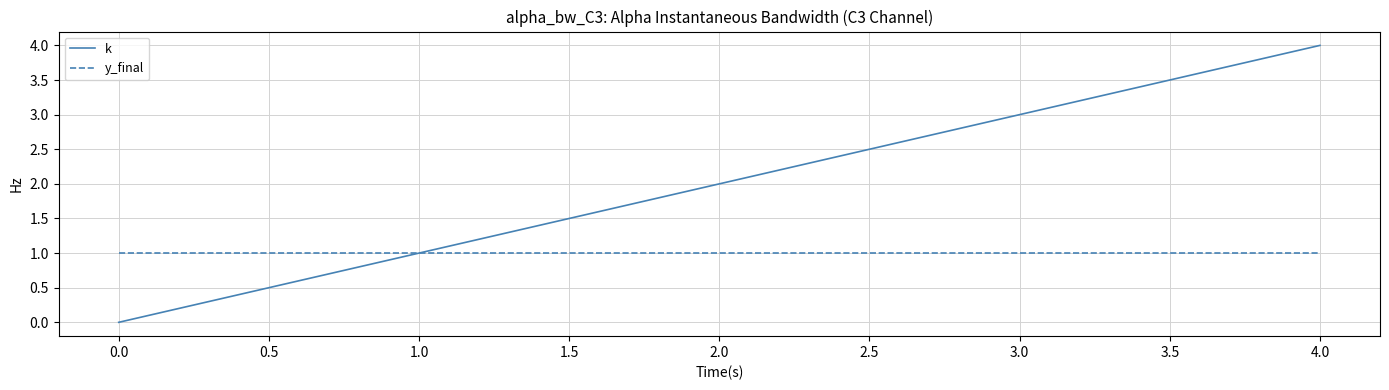

List the labels in order of k value, largest first.

4.0, 3.0, 2.0, 1.0, 0.0